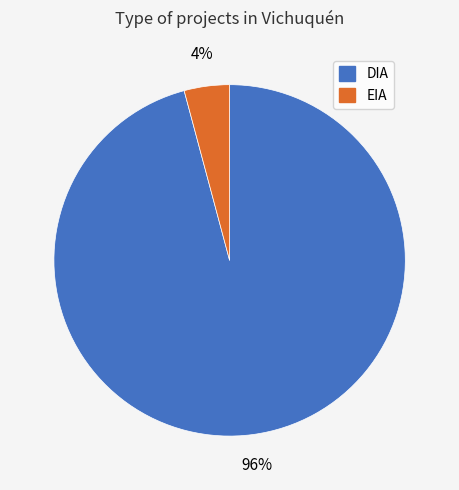

To the nearest percent, what is the difference between the DIA and EIA slice percentages?

92%